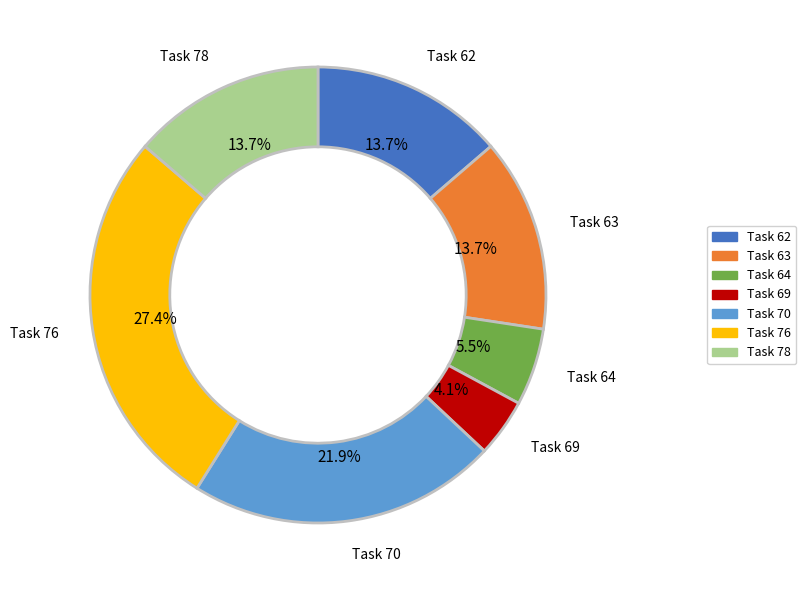

Does any single category account for the majority?

No